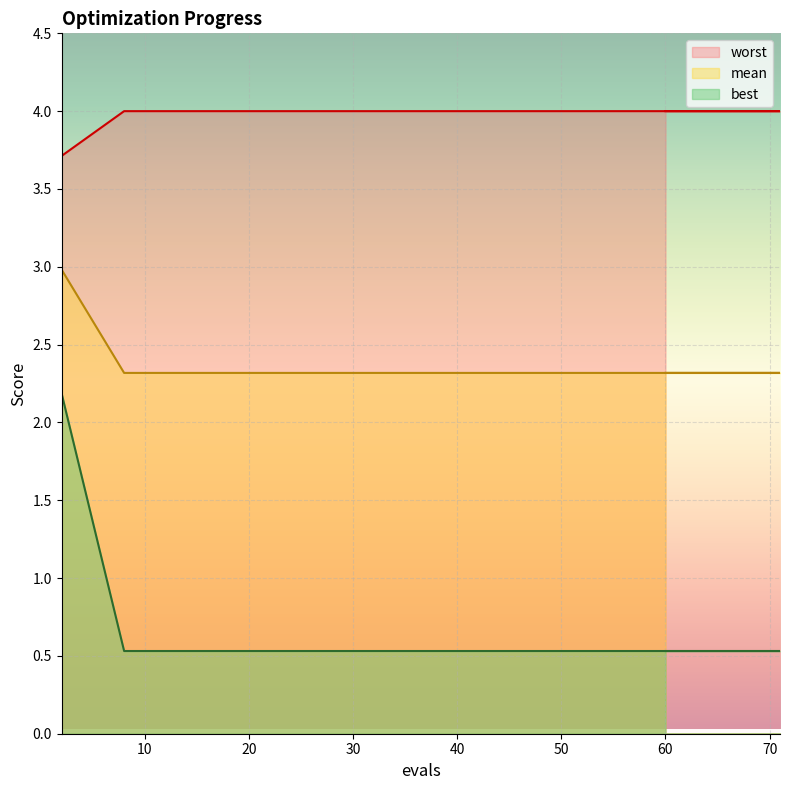

How many categories are shown in the chart?

15